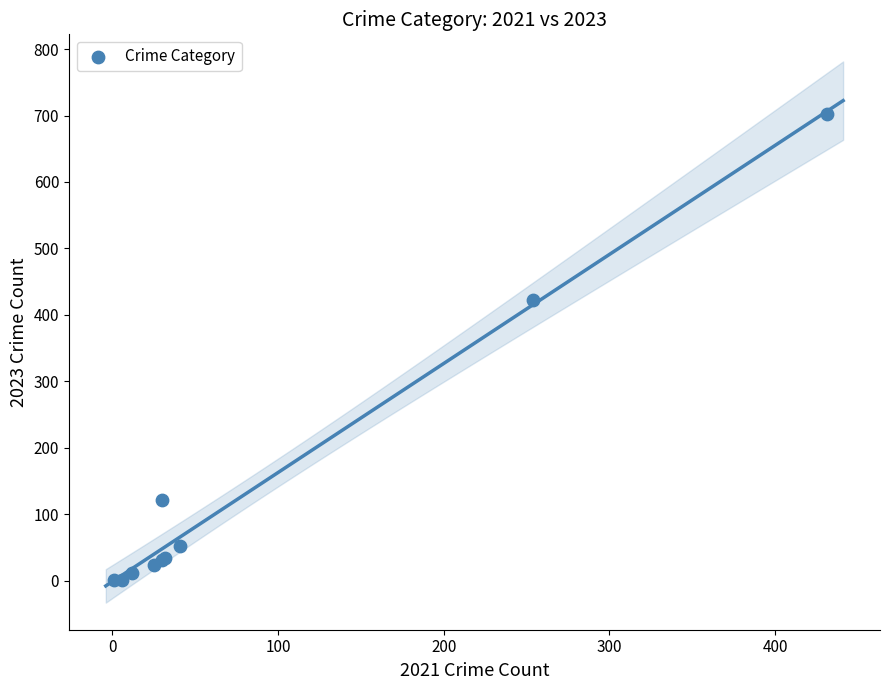

What Y value in the scatter plot is closest to 351?

422